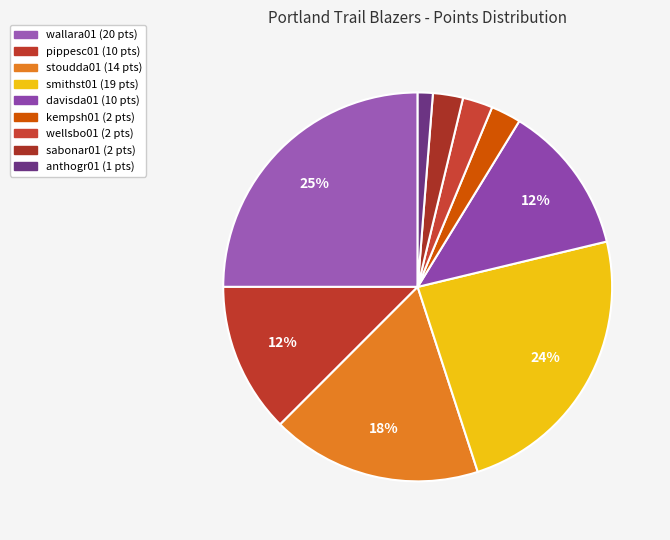

Count the number of slices in the pie.

9